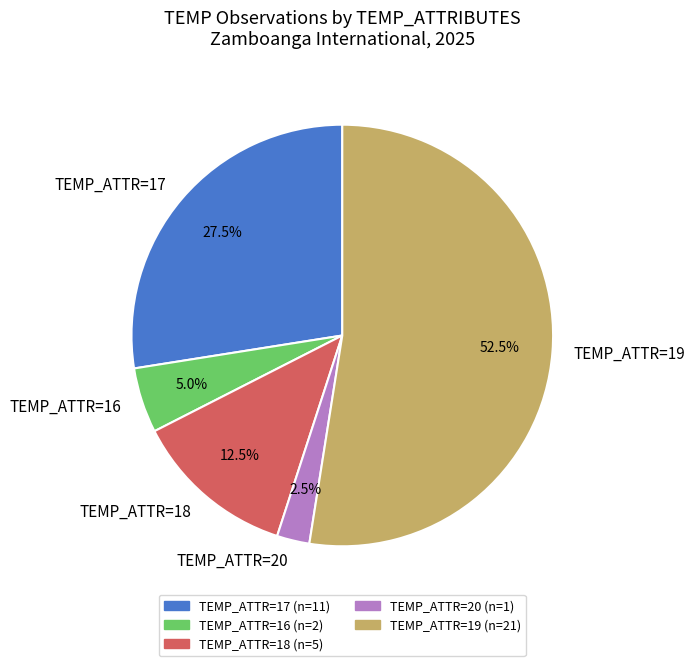

Is there any slice that represents more than half of the pie?

Yes